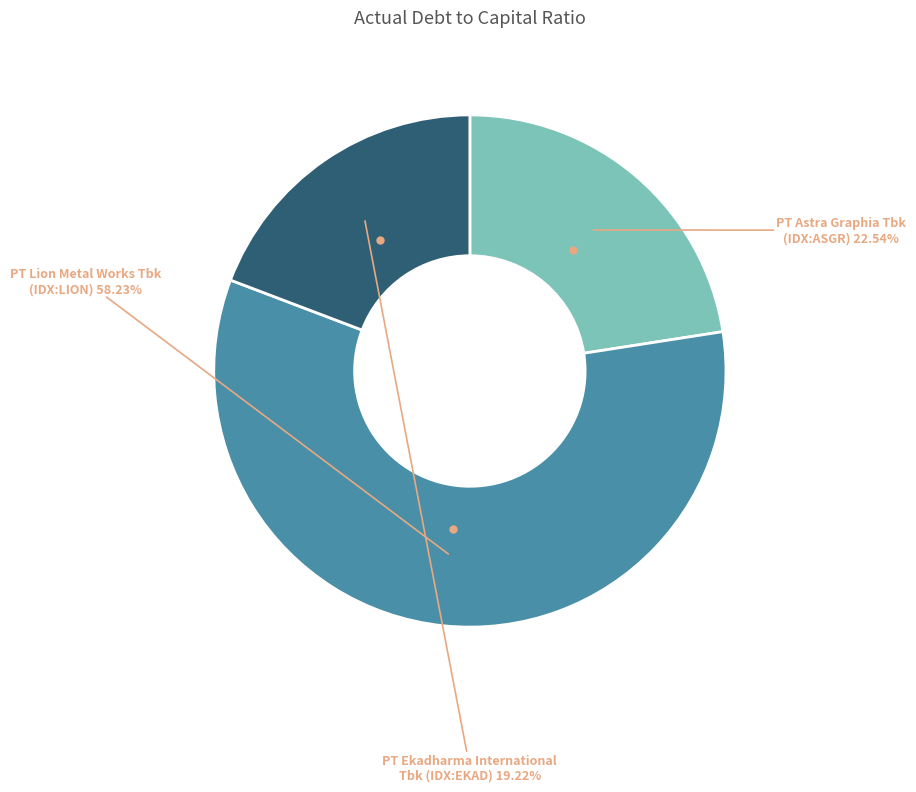

What is the majority slice?

PT Lion Metal Works Tbk (IDX:LION)